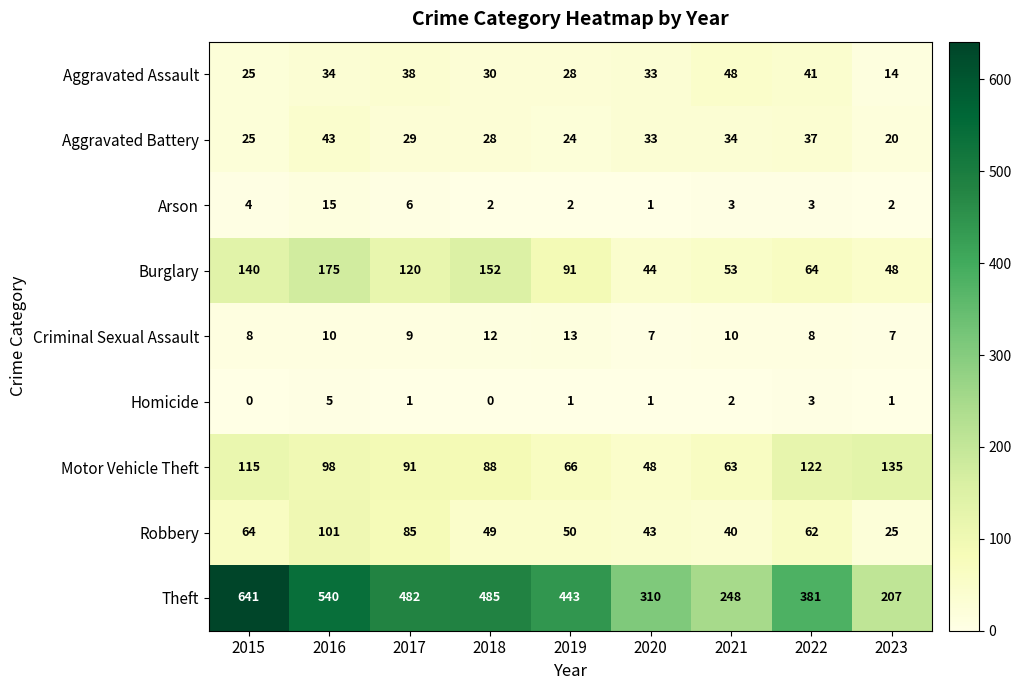

Where does the Aggravated Assault series first go above 33?

2016